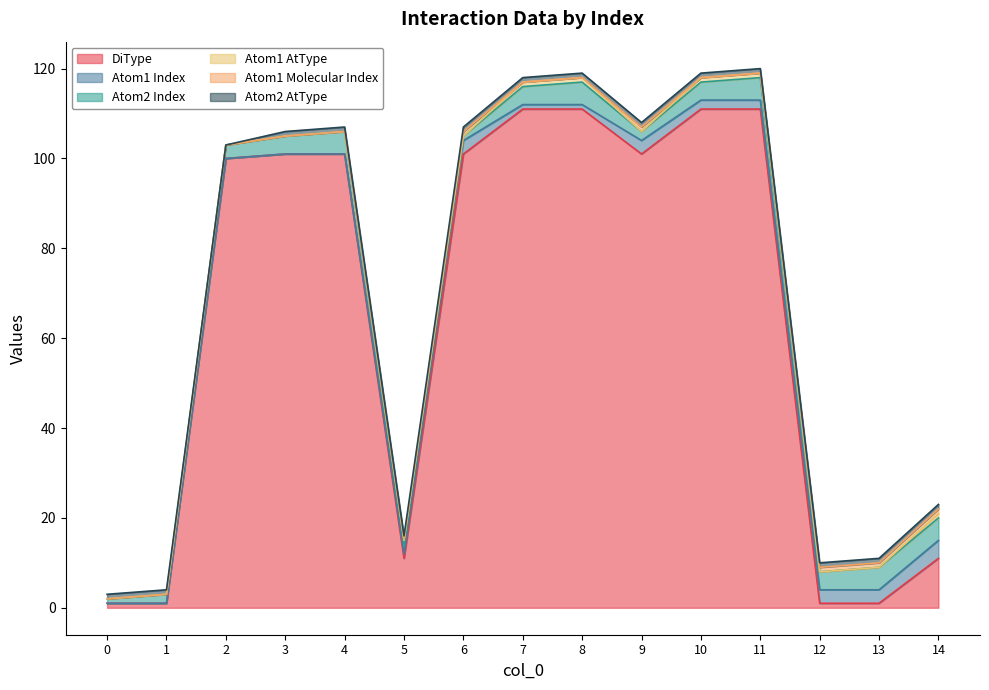

Rank the categories by Atom1 AtType value from lowest to highest.

0, 1, 2, 3, 4, 6, 9, 12, 13, 5, 7, 8, 10, 11, 14